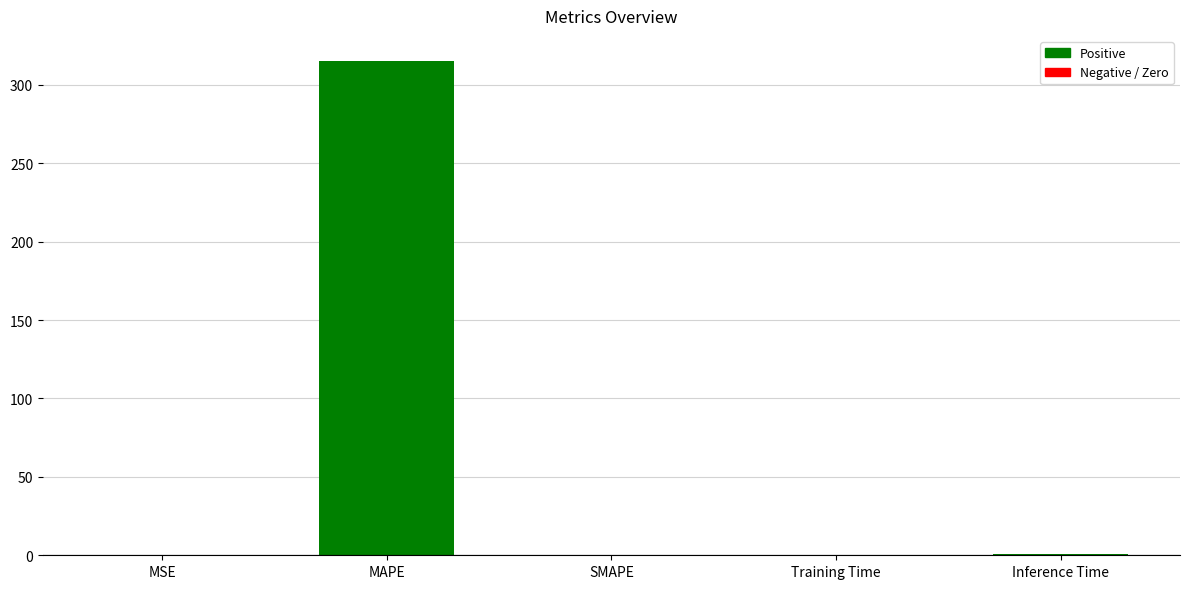

True or false: the data shows 0.0 at MSE.

True